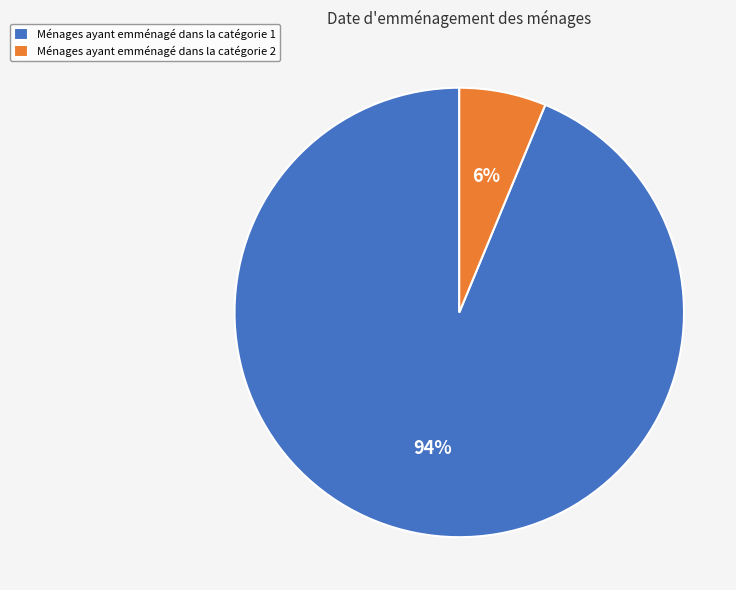

Between Ménages ayant emménagé dans la catégorie 1 and Ménages ayant emménagé dans la catégorie 2, which is larger?

Ménages ayant emménagé dans la catégorie 1